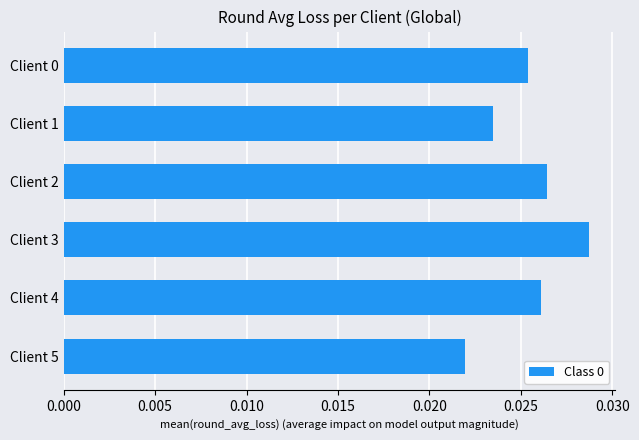

Where is the data nearest to the value 0?

Client 5